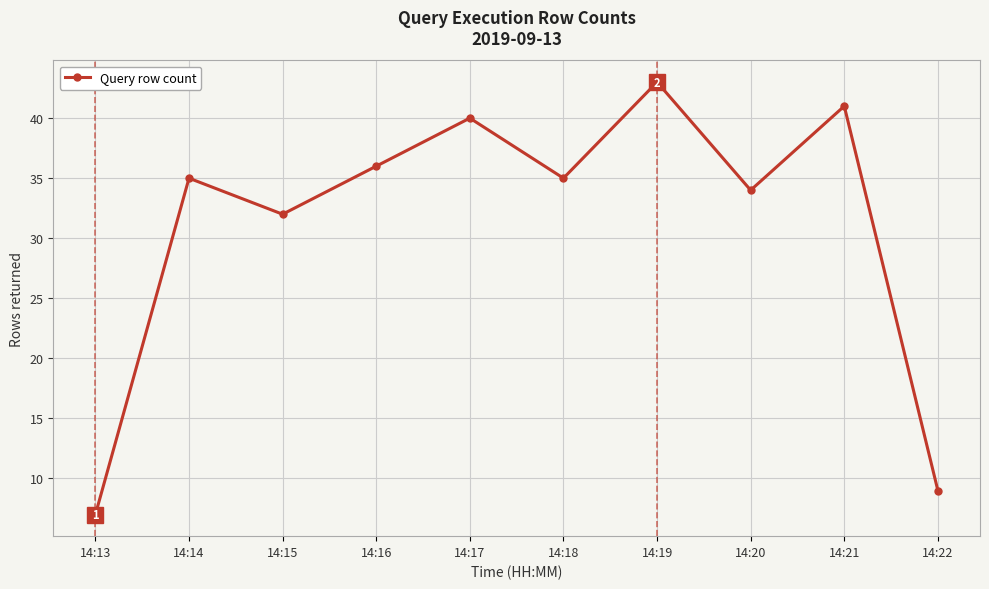

What is the difference between the values at 14:20 and 14:19?

9